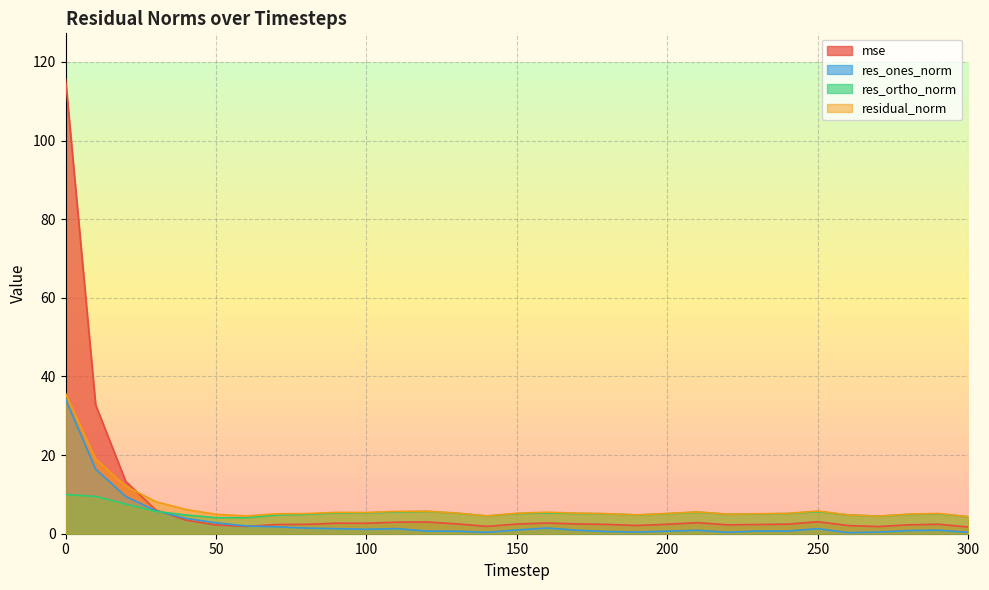

What is the minimum value shown in the chart?

0.3